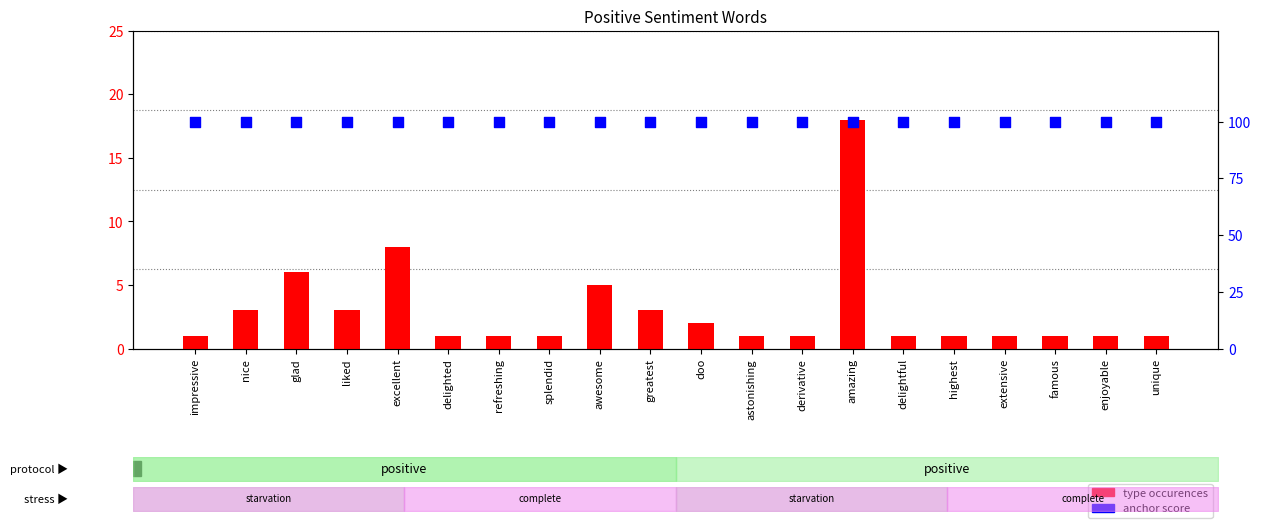

Is the value of type occurences at famous greater than the value of anchor score at doo?

No